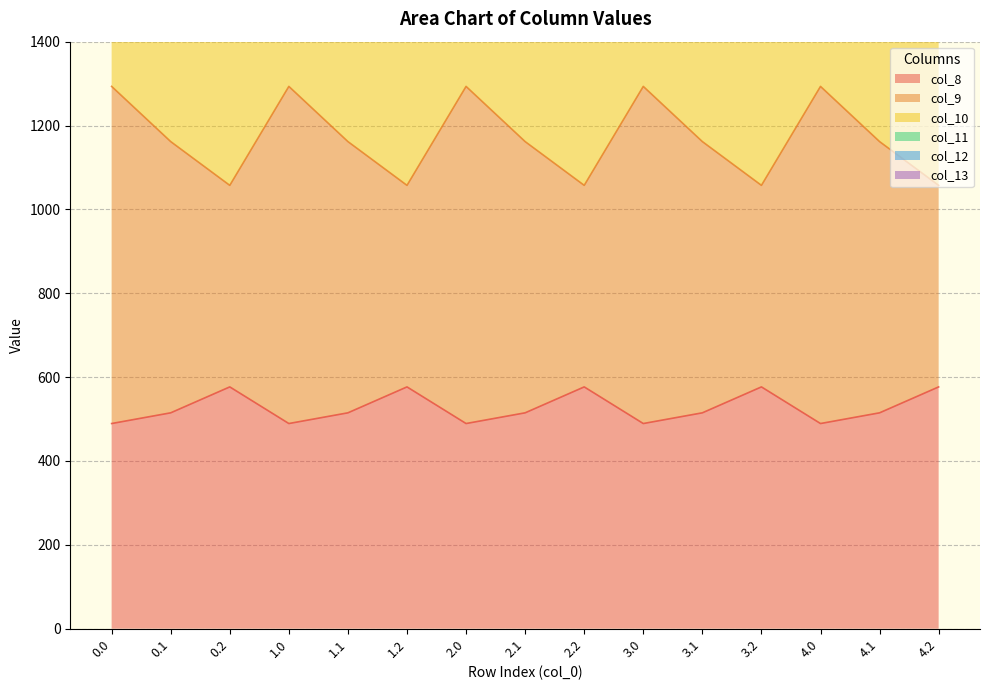

What position from the right is 0.2?

13